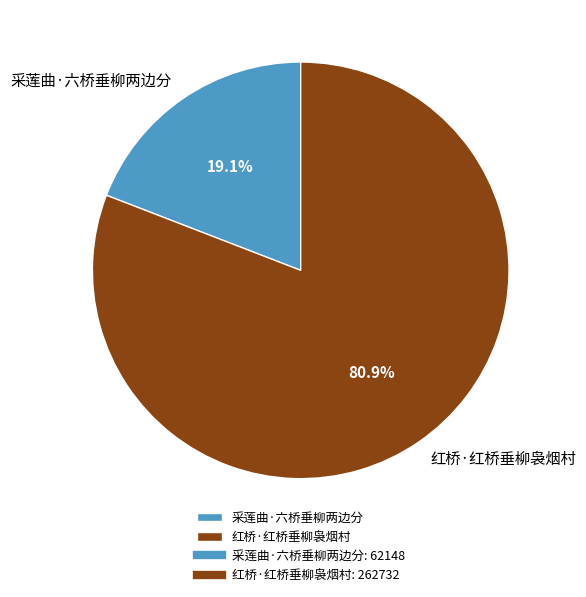

Which category has the smallest portion of the pie?

采莲曲·六桥垂柳两边分